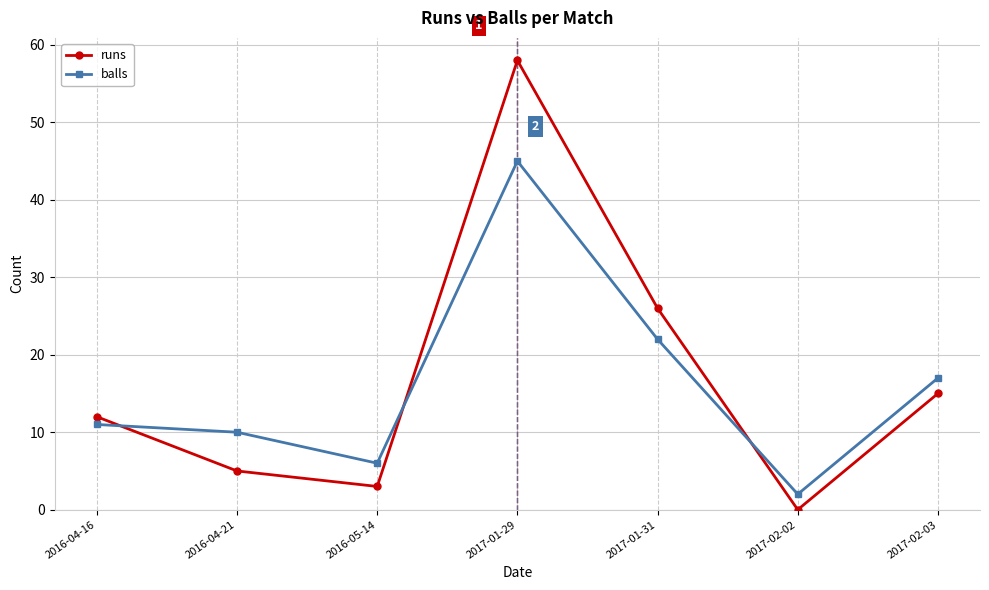

Which series has the largest range (max minus min)?

runs